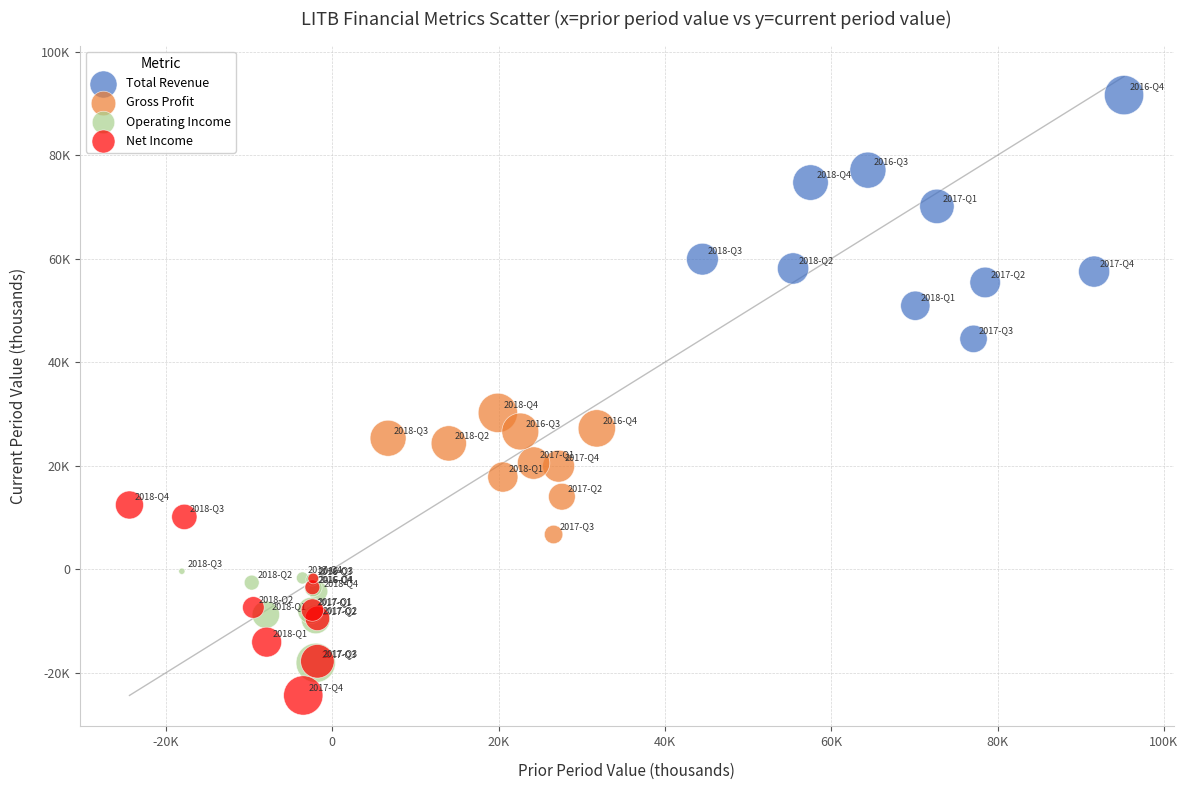

What are all the series names shown in the legend?

Total Revenue, Gross Profit, Operating Income, Net Income